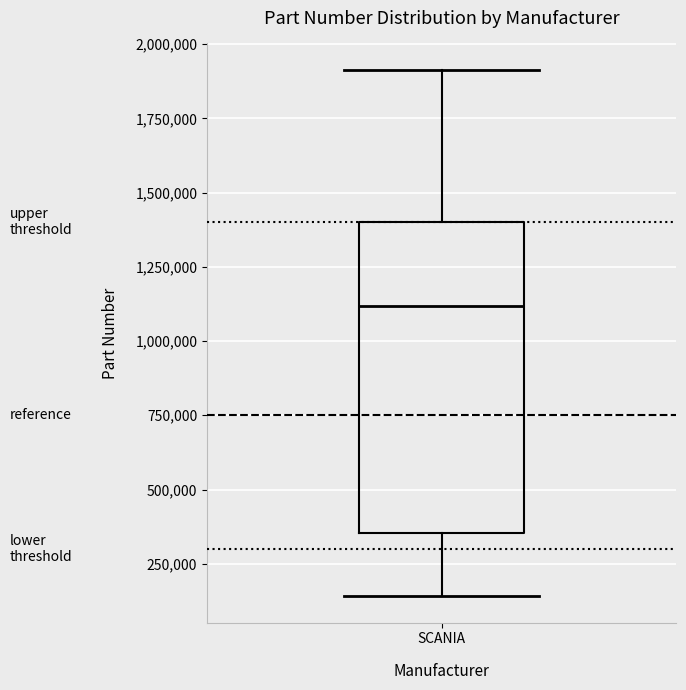

Read this box plot against the y-axis: the position of the median line, the range covered by the box, and the ends of both whiskers. The values are not printed on the chart, so give them approximately, as read against the axis.

median 1100000, box 350000 to 1400000, whiskers 150000 to 1900000